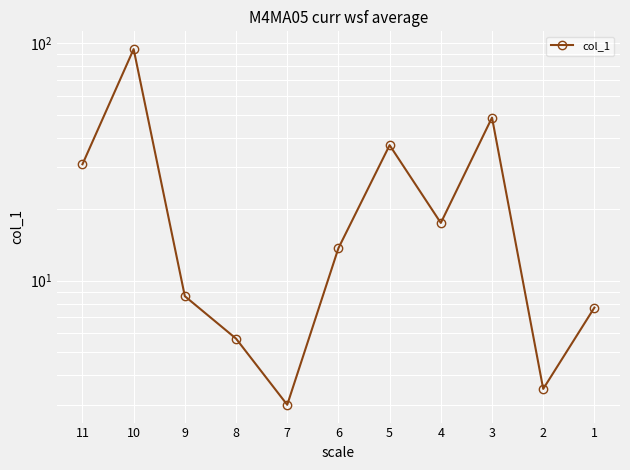

How many distinct data groups are displayed?

1